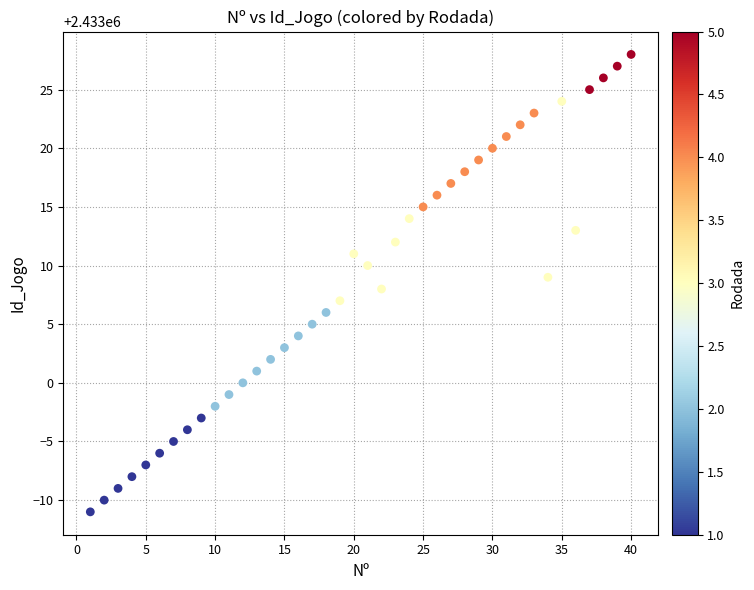

What is the range of Y values (max minus min)?

39